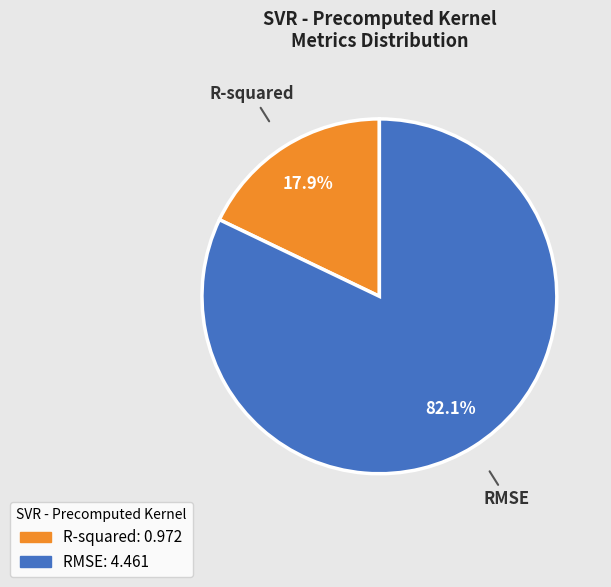

Count the number of slices in the pie.

2